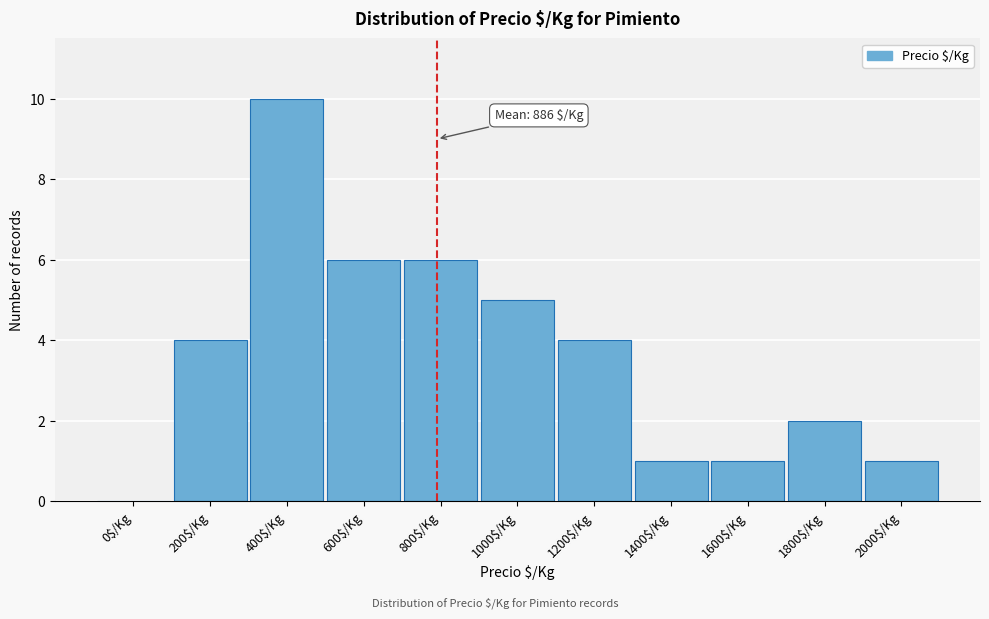

What is the maximum value shown in the chart?

10